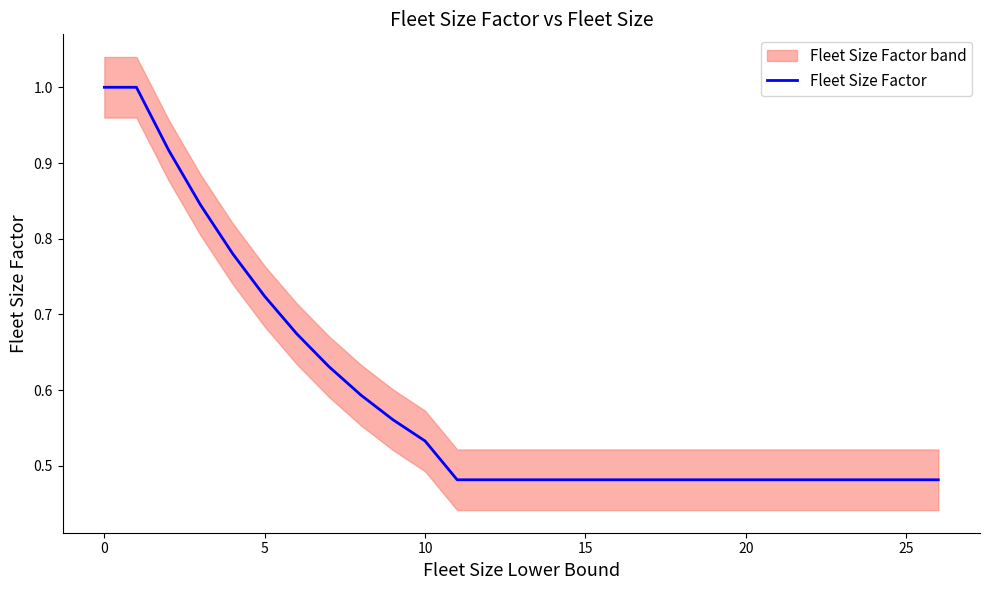

What is the average value?

0.7